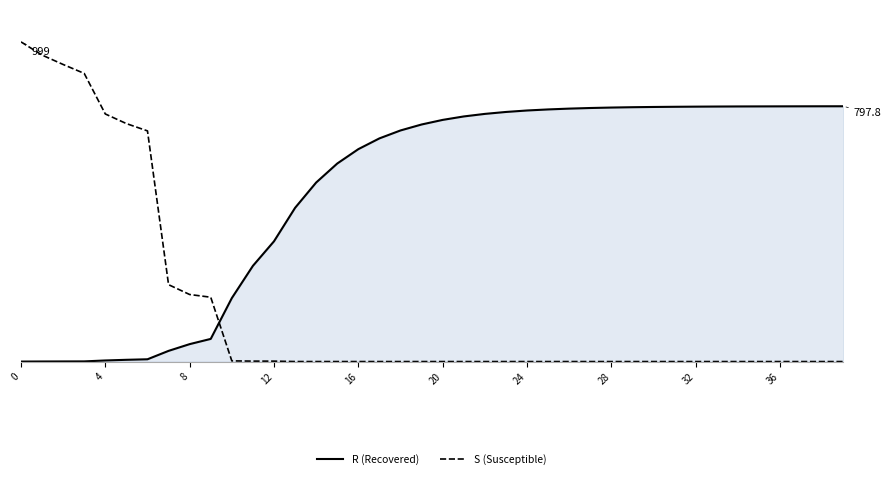

Which has a higher value, 15 or 16?

16